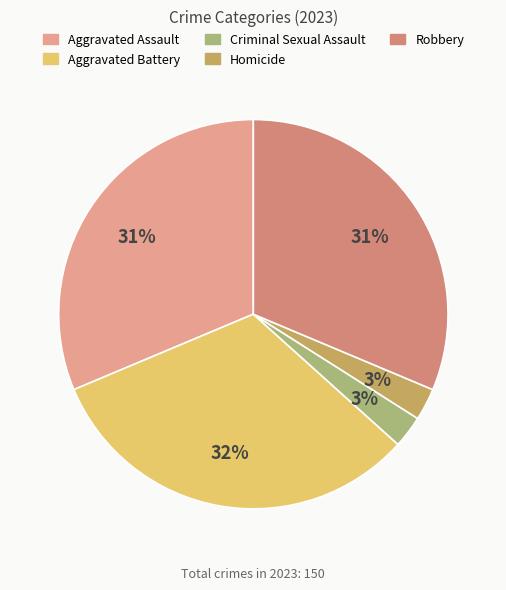

What is the total percentage of Aggravated Battery and Homicide?

34.7%